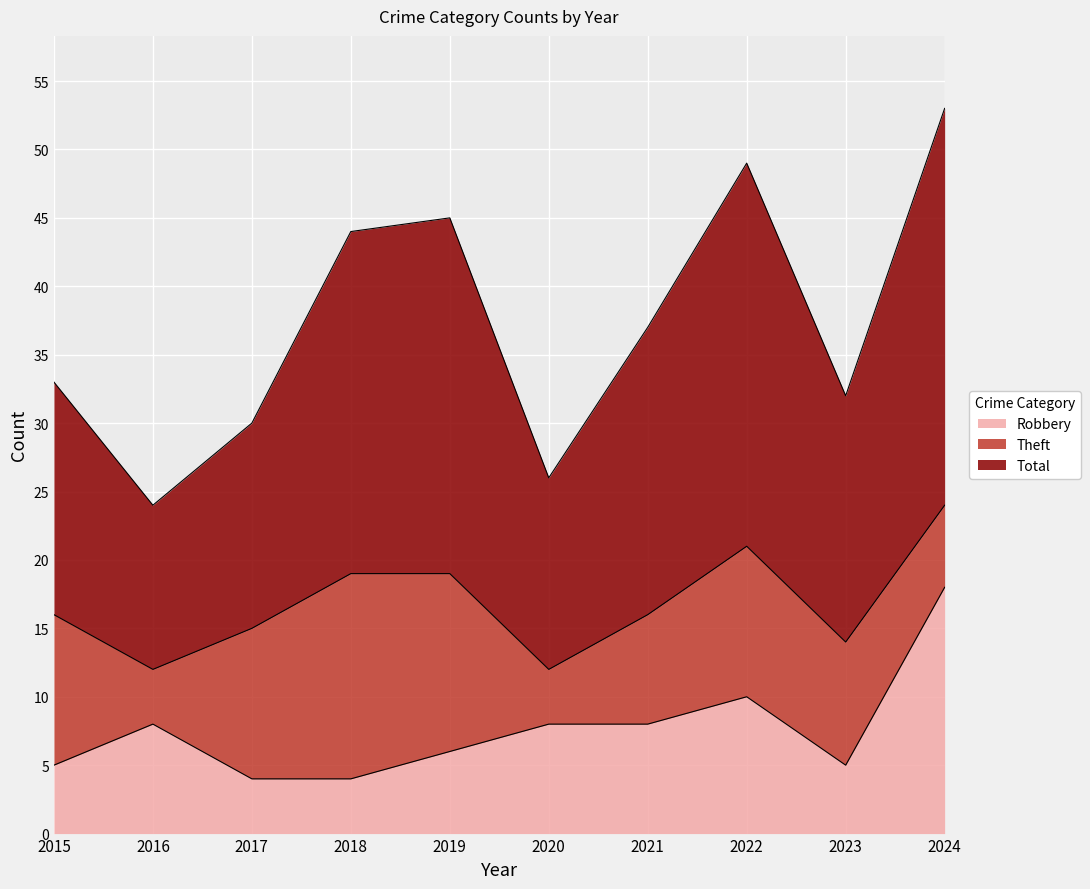

Is the value of Total at 2017 greater than the value of Robbery at 2018?

Yes